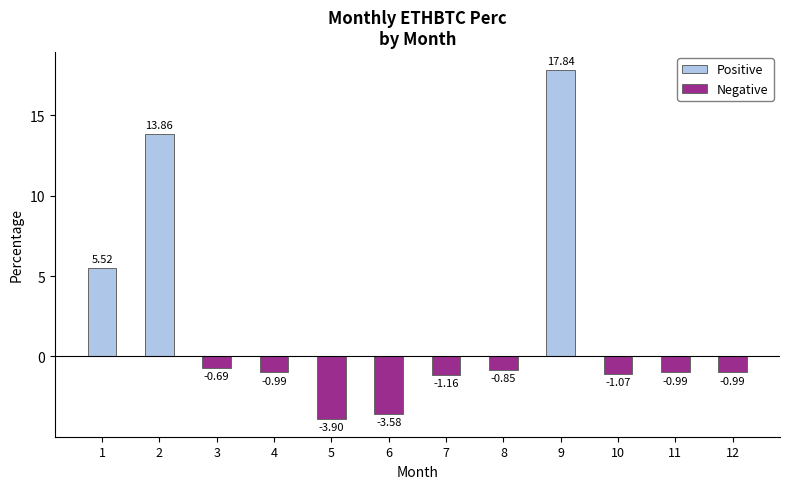

What is the minimum value shown in the chart?

-3.9